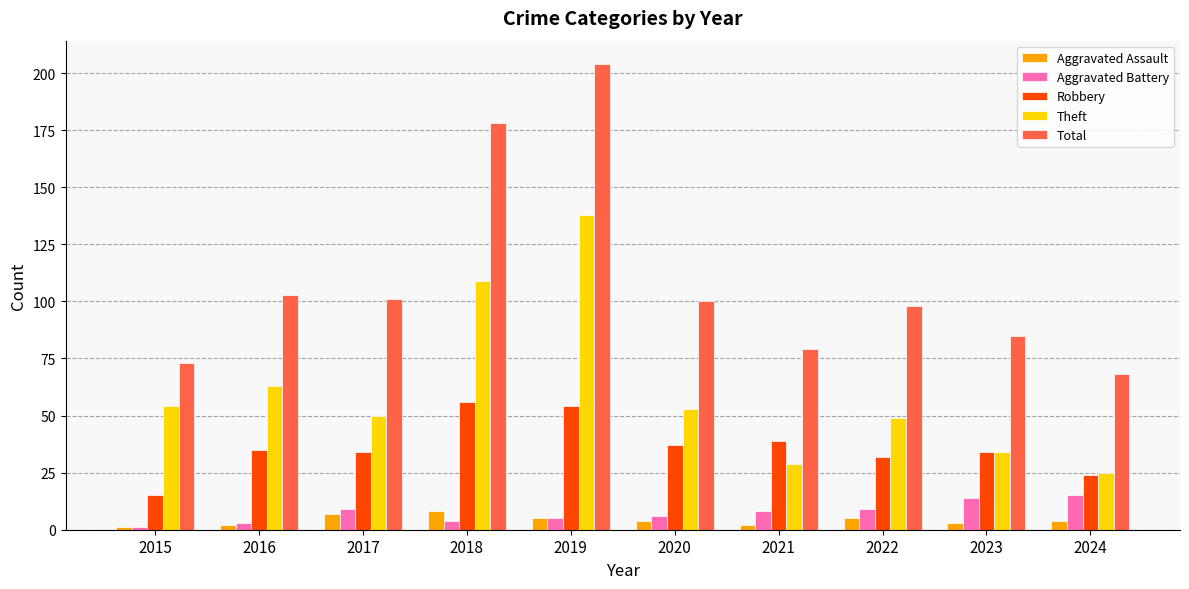

Does the chart contain any negative values?

No